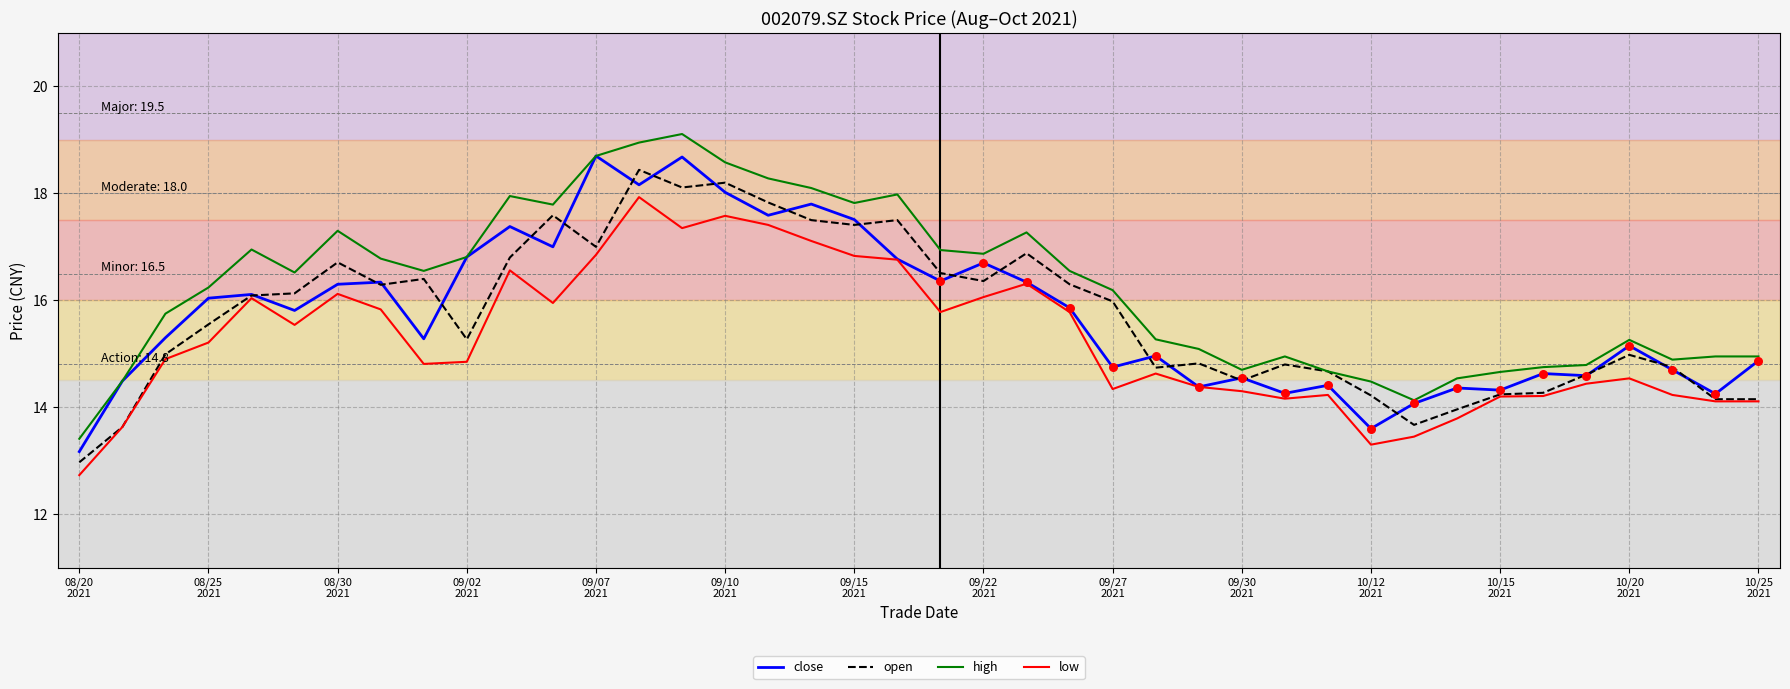

What is the highest value of the open series?

18.4